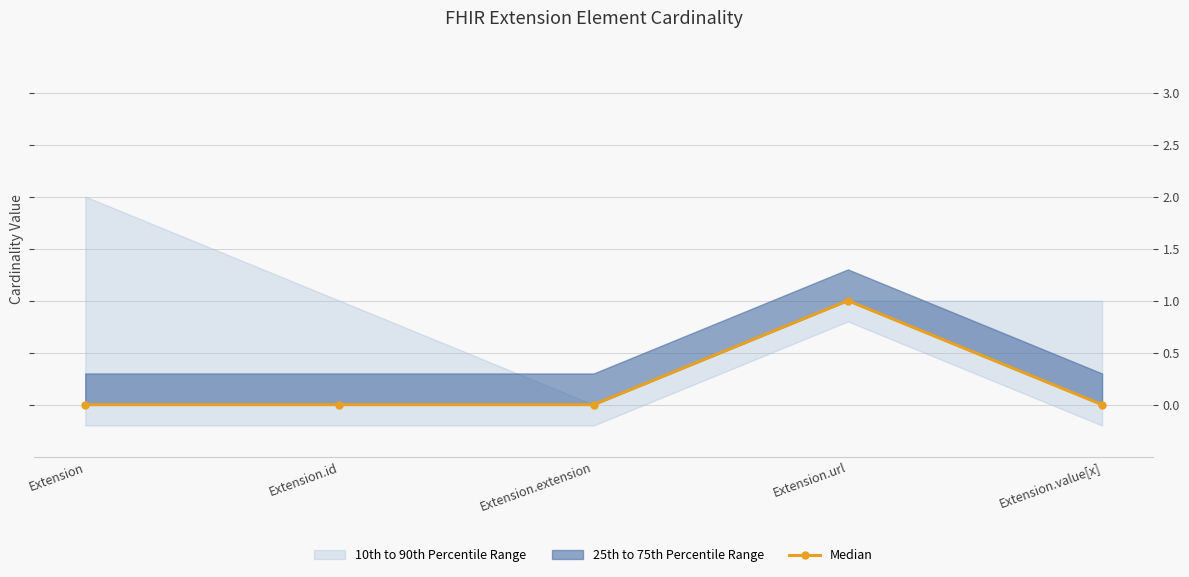

What is the label of the 5th point from the right?

Extension